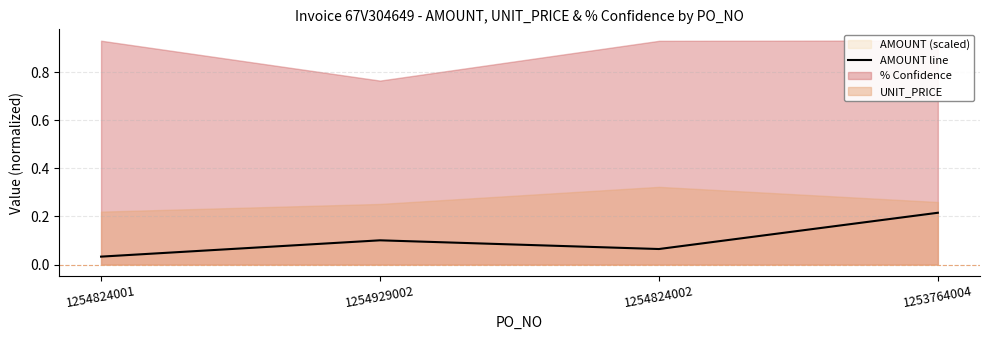

True or false: there are more than 2 points higher than both neighbors.

False